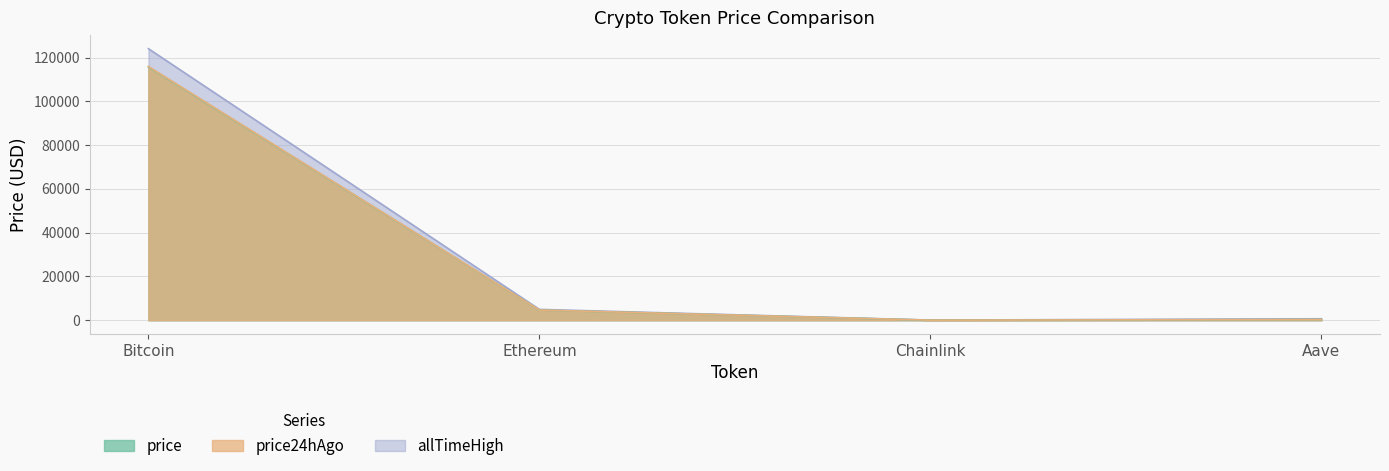

List the labels in order of price value, largest first.

Bitcoin, Ethereum, Aave, Chainlink